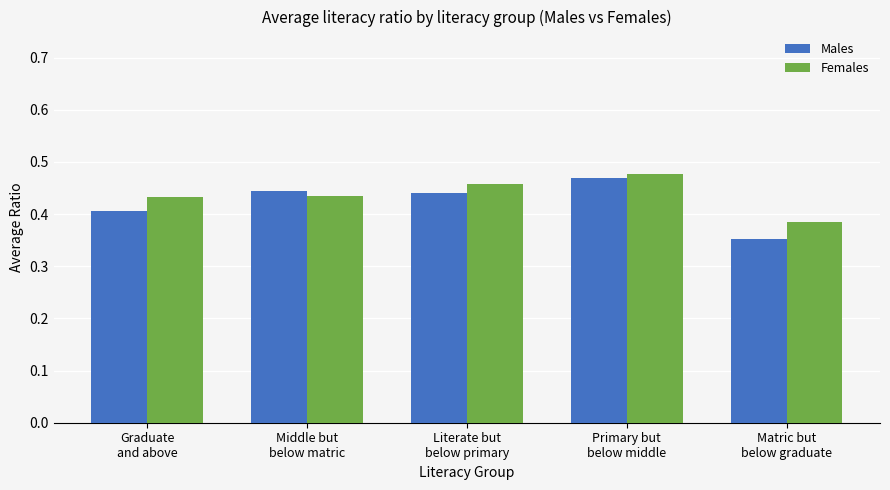

Count the number of data series in this chart.

2